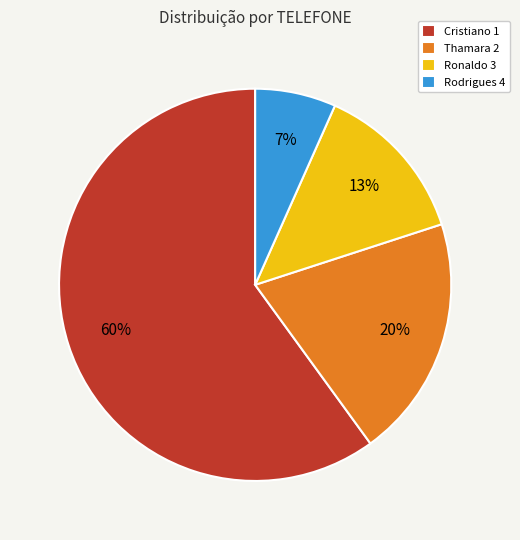

Which slice represents more than half of the pie?

Cristiano 1